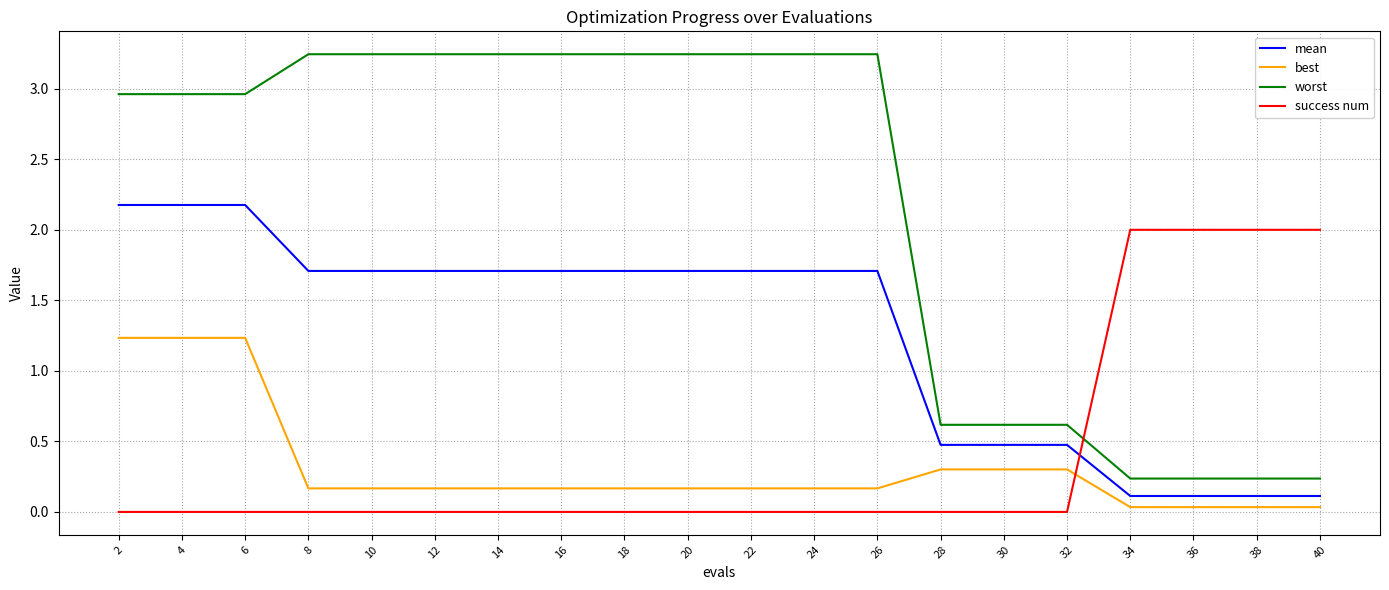

The success num series shows 0.0 at 28. True or false?

True